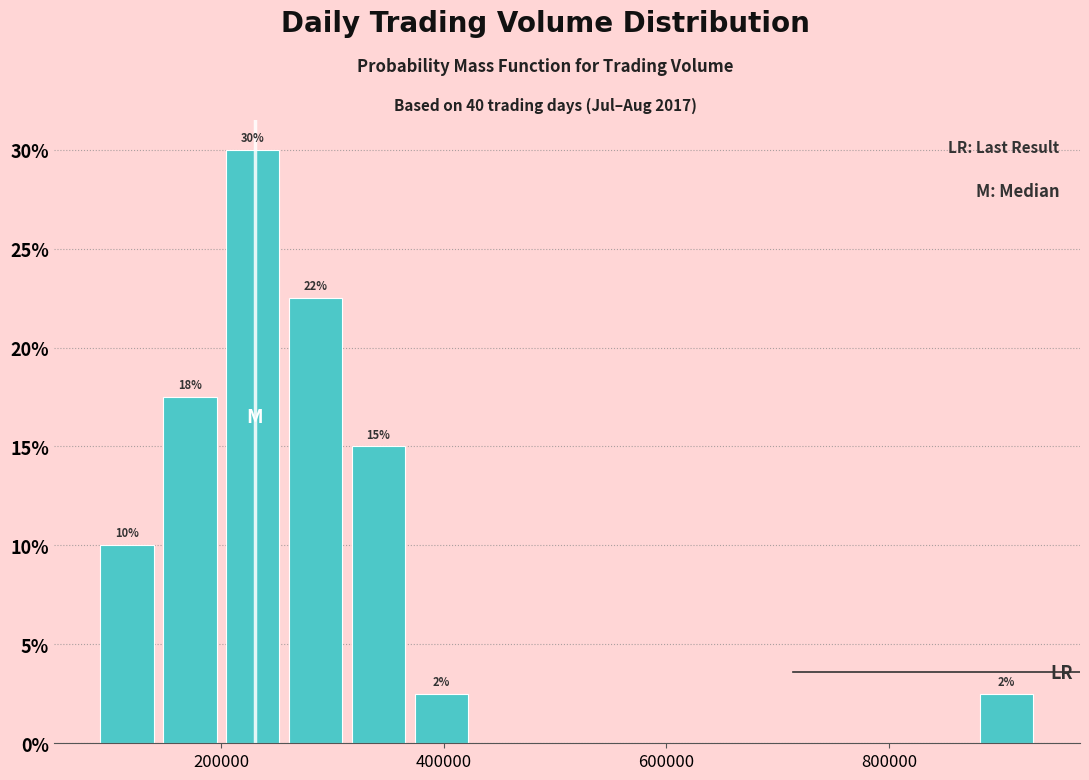

Read against the x-axis, roughly where is the centre of the tallest bar?

220000